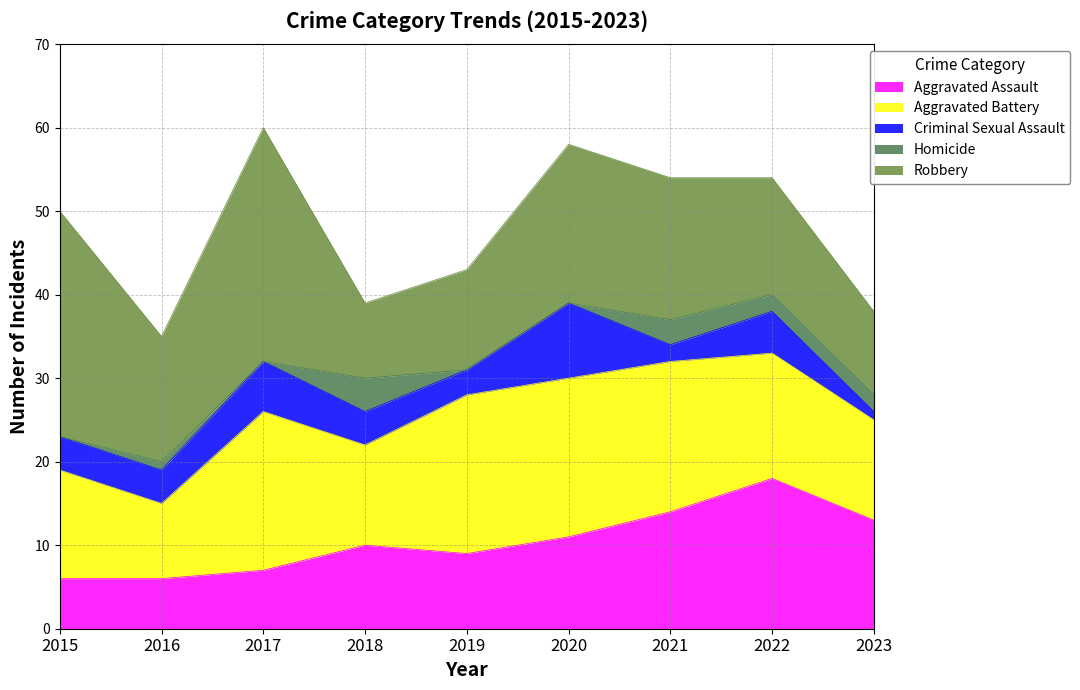

True or false: Criminal Sexual Assault has a value of 4 at 2016.

True